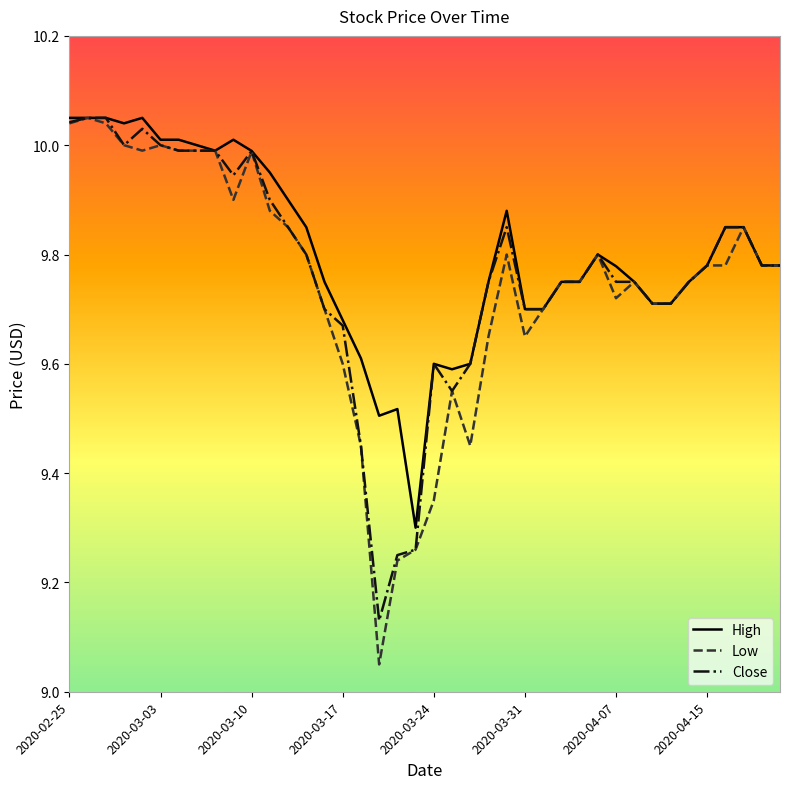

Which series has the widest spread of values?

Low